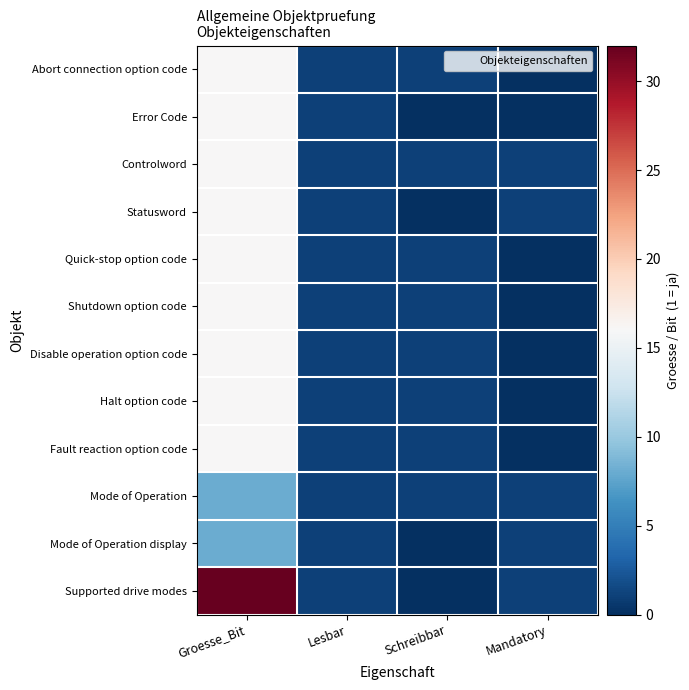

Rank the series at Schreibbar from lowest to highest value.

Error Code, Statusword, Mode of Operation display, Supported drive modes, Abort connection option code, Controlword, Quick-stop option code, Shutdown option code, Disable operation option code, Halt option code, Fault reaction option code, Mode of Operation